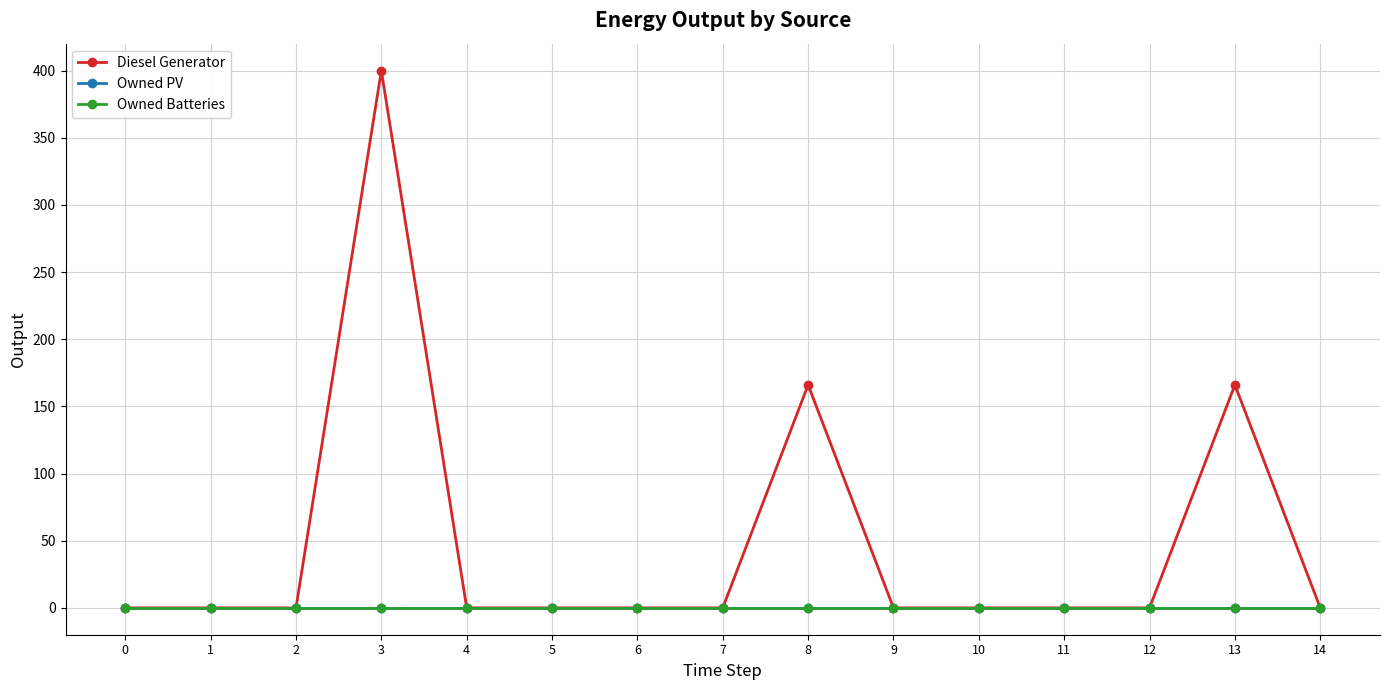

True or false: Diesel Generator and Owned PV intersect in this chart.

False